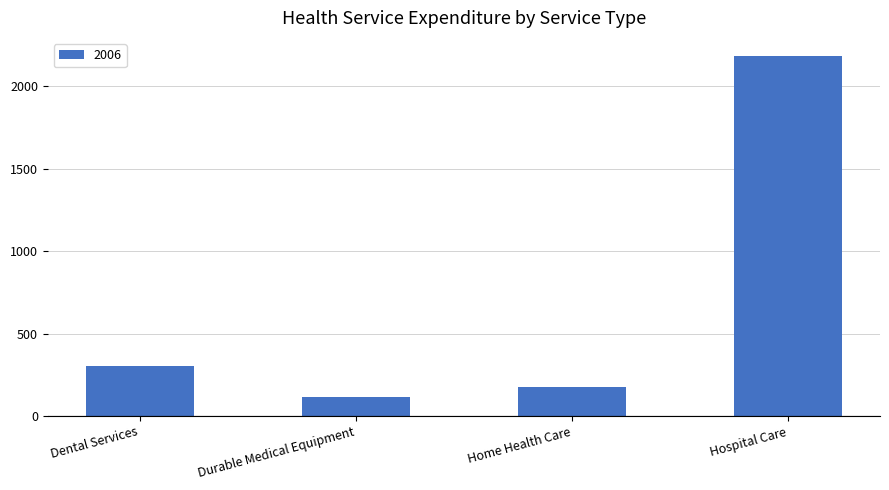

What is the sum of the values at Hospital Care and Home Health Care?

2359